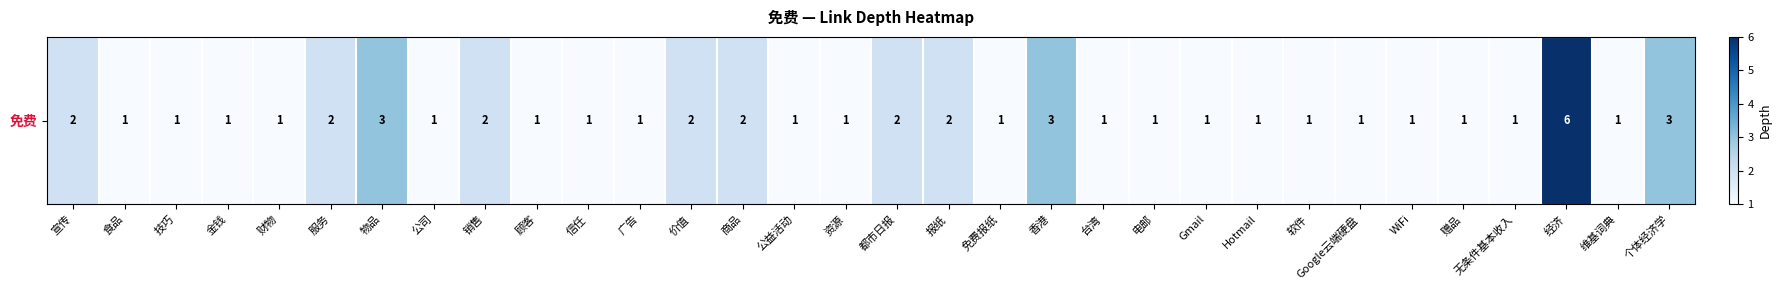

Reading left to right, what are all the values shown in this chart?

2	1	1	1	1	2	3	1	2	1	1	1	2	2	1	1	2	2	1	3	1	1	1	1	1	1	1	1	1	6	1	3